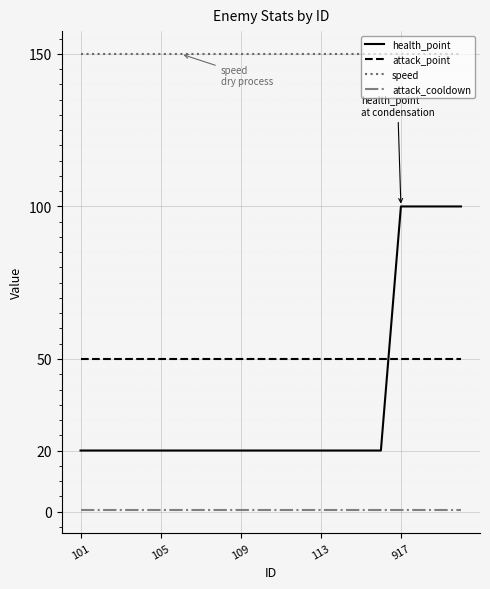

Rank the series by their maximum value, from lowest to highest.

attack_cooldown, attack_point, health_point, speed